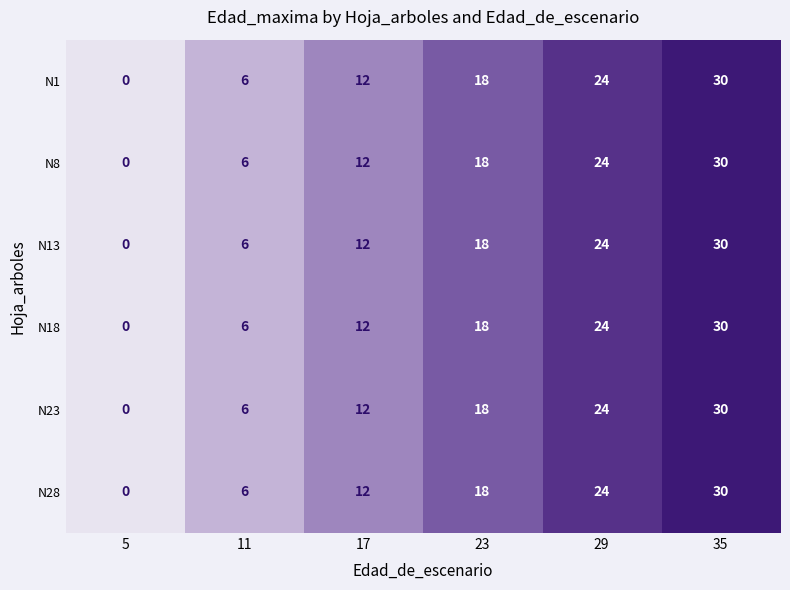

Count the number of data series in this chart.

6